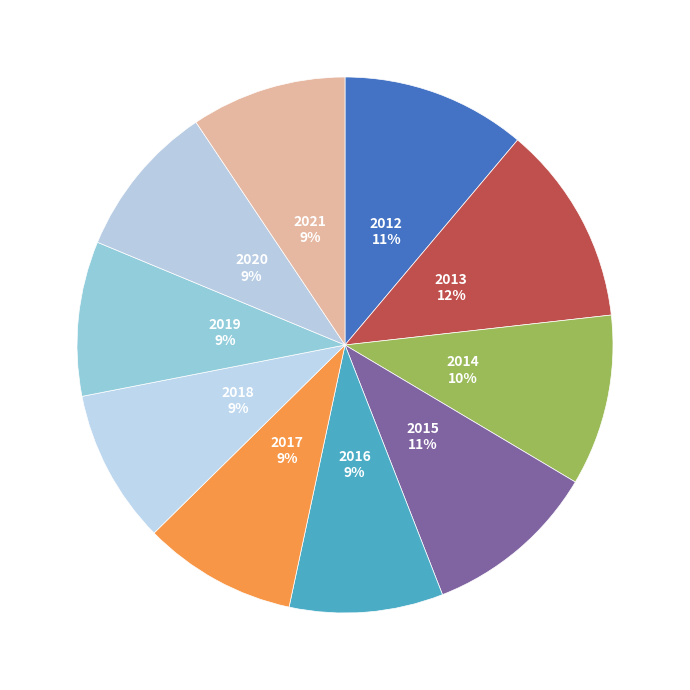

How many segments does this pie chart have?

10